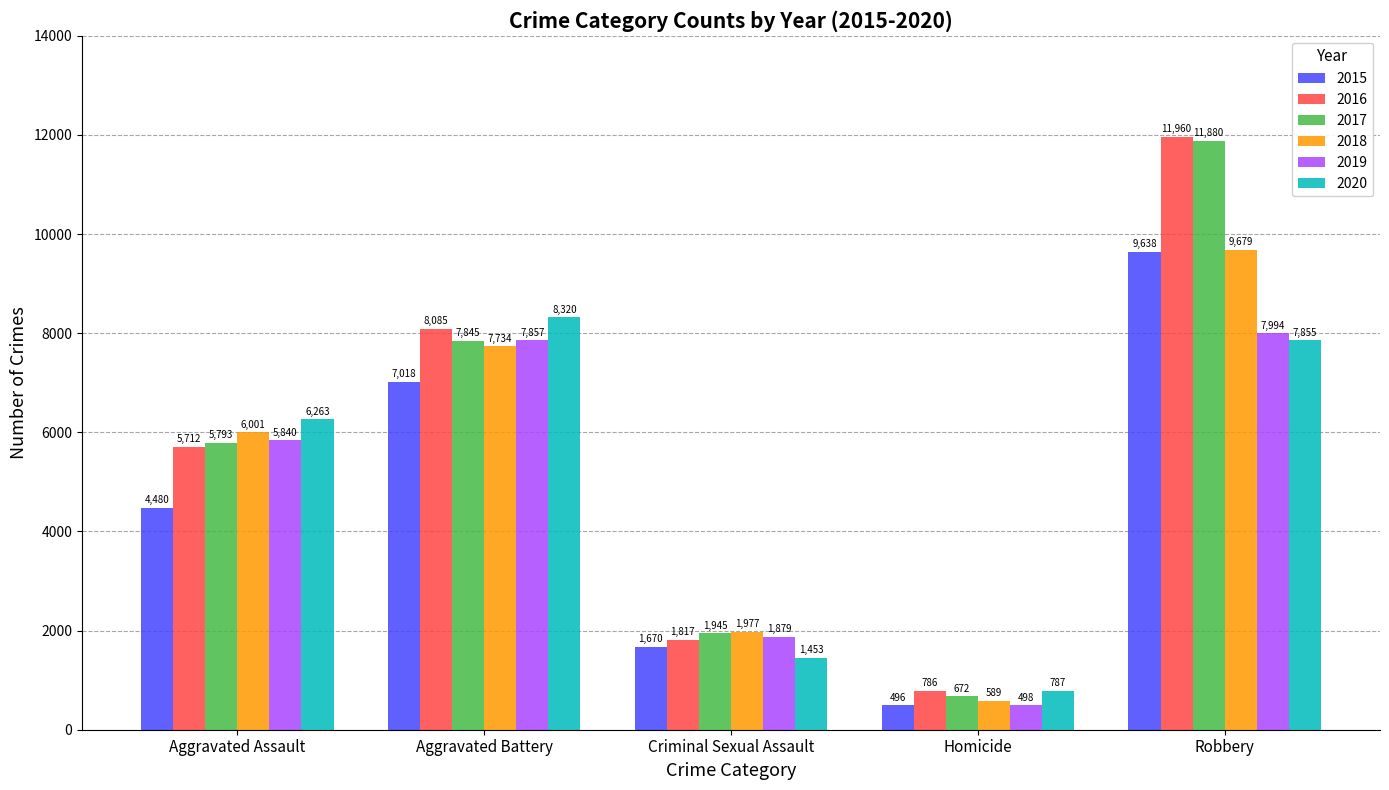

At Criminal Sexual Assault, list the series in order from smallest to largest.

2020, 2015, 2016, 2019, 2017, 2018